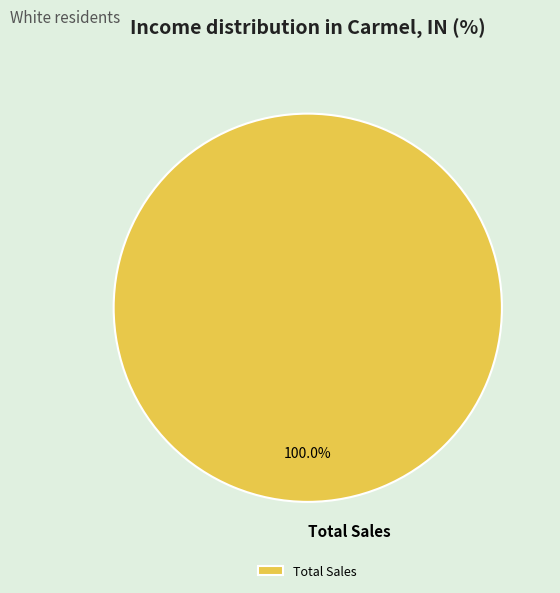

Does any single category account for the majority?

Yes